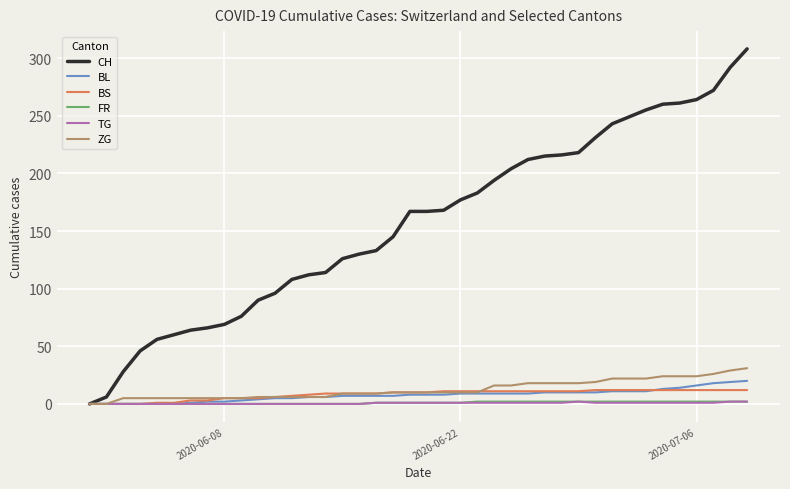

Which series has the largest total across all categories?

CH